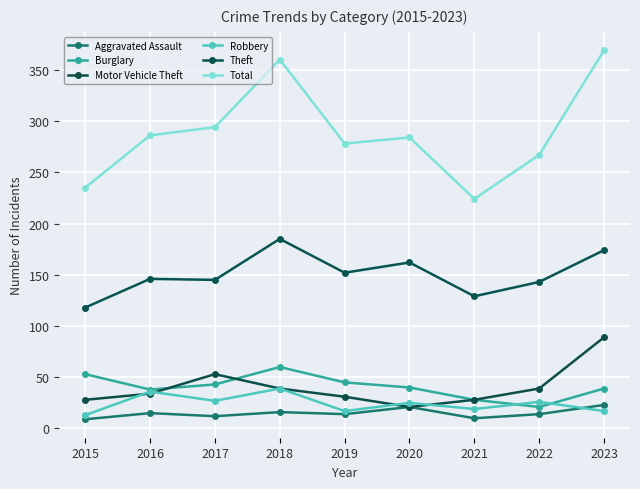

True or false: Burglary and Theft intersect in this chart.

False